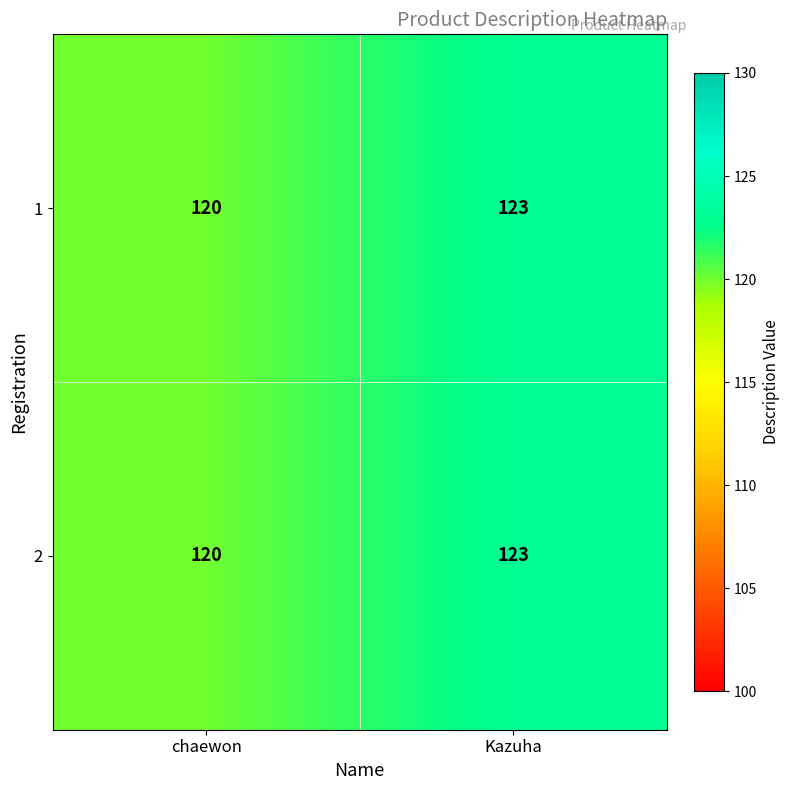

What is the greatest value displayed?

123